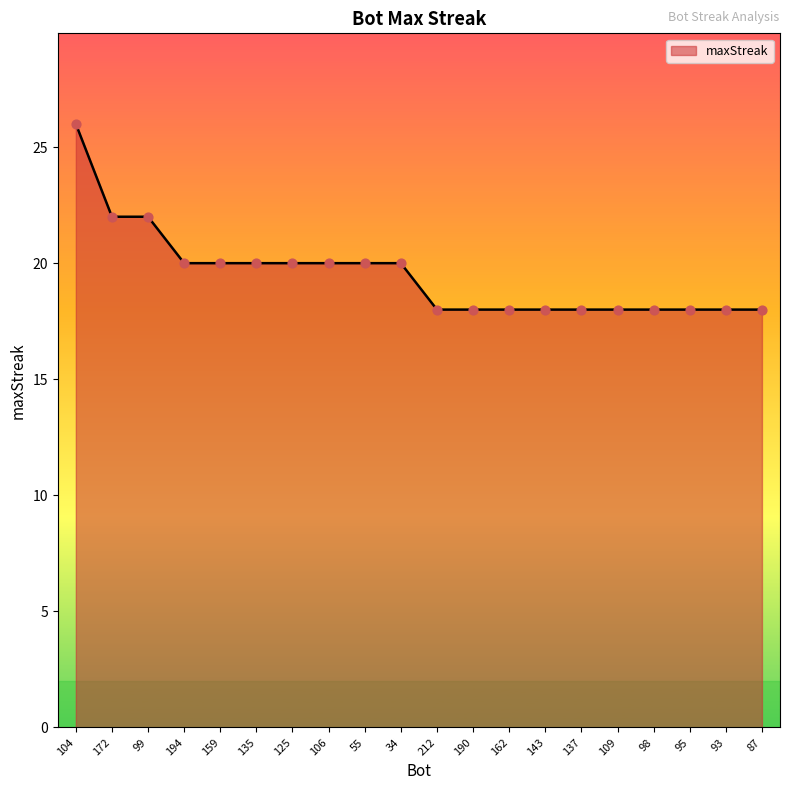

Between 135 and 93, which is larger?

135